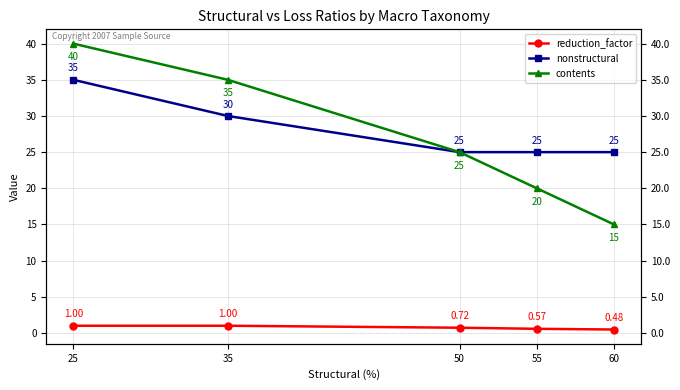

Between 50 and 25, which is larger?

25